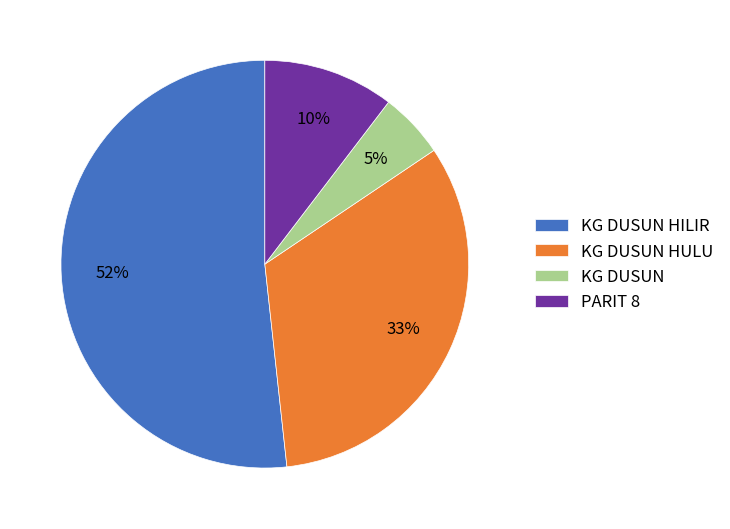

True or false: KG DUSUN accounts for 5% of the total.

True